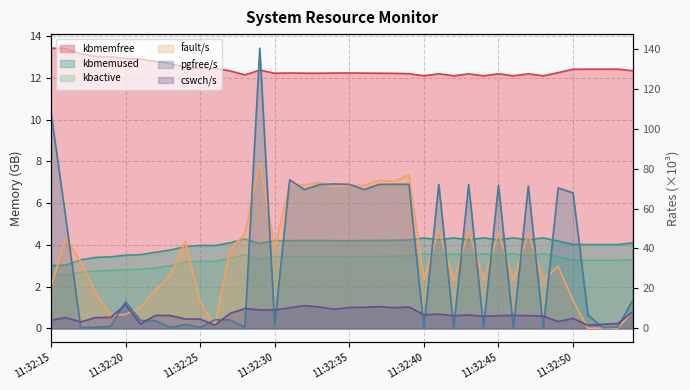

Reading left to right, what are all the values shown in this chart?

kbmemfree: 11:32:15=13.4	11:32:16=13.4	11:32:17=13.1	11:32:18=13.0	11:32:19=13.0	11:32:20=12.9	11:32:21=12.9	11:32:22=12.8	11:32:23=12.7	11:32:24=12.5	11:32:25=12.5	11:32:26=12.5	11:32:27=12.3	11:32:28=12.1	11:32:29=12.4	11:32:30=12.2	11:32:31=12.2	11:32:32=12.2	11:32:33=12.2	11:32:34=12.2	11:32:35=12.2	11:32:36=12.2	11:32:37=12.2	11:32:38=12.2	11:32:39=12.2	11:32:40=12.1	11:32:41=12.2	11:32:42=12.1	11:32:43=12.2	11:32:44=12.1	11:32:45=12.2	11:32:46=12.1	11:32:47=12.2	11:32:48=12.1	11:32:49=12.2	11:32:50=12.4	11:32:51=12.4	11:32:52=12.4	11:32:53=12.4	11:32:54=12.3
kbmemused: 11:32:15=3.0	11:32:16=3.0	11:32:17=3.3	11:32:18=3.4	11:32:19=3.4	11:32:20=3.5	11:32:21=3.5	11:32:22=3.6	11:32:23=3.8	11:32:24=3.9	11:32:25=4.0	11:32:26=4.0	11:32:27=4.1	11:32:28=4.3	11:32:29=4.1	11:32:30=4.2	11:32:31=4.2	11:32:32=4.2	11:32:33=4.2	11:32:34=4.2	11:32:35=4.2	11:32:36=4.2	11:32:37=4.2	11:32:38=4.2	11:32:39=4.2	11:32:40=4.3	11:32:41=4.2	11:32:42=4.3	11:32:43=4.2	11:32:44=4.3	11:32:45=4.2	11:32:46=4.3	11:32:47=4.2	11:32:48=4.3	11:32:49=4.2	11:32:50=4.0	11:32:51=4.0	11:32:52=4.0	11:32:53=4.0	11:32:54=4.1
fault/s: 11:32:15=20.7	11:32:16=45.4	11:32:17=33.4	11:32:18=17.9	11:32:19=6.7	11:32:20=6.9	11:32:21=10.6	11:32:22=19.2	11:32:23=26.8	11:32:24=43.6	11:32:25=13.3	11:32:26=1.5	11:32:27=39.5	11:32:28=47.4	11:32:29=83.0	11:32:30=40.5	11:32:31=72.3	11:32:32=71.8	11:32:33=73.1	11:32:34=70.7	11:32:35=71.8	11:32:36=71.6	11:32:37=74.1	11:32:38=73.6	11:32:39=77.0	11:32:40=24.8	11:32:41=49.5	11:32:42=23.9	11:32:43=48.9	11:32:44=24.4	11:32:45=48.0	11:32:46=24.3	11:32:47=47.7	11:32:48=24.3	11:32:49=31.1	11:32:50=13.9	11:32:51=0.0	11:32:52=0.2	11:32:53=0.2	11:32:54=8.3
pgfree/s: 11:32:15=108.4	11:32:16=55.1	11:32:17=0.3	11:32:18=0.6	11:32:19=1.1	11:32:20=13.4	11:32:21=4.0	11:32:22=3.9	11:32:23=0.4	11:32:24=2.0	11:32:25=0.5	11:32:26=4.3	11:32:27=4.3	11:32:28=0.6	11:32:29=140.3	11:32:30=1.8	11:32:31=74.3	11:32:32=69.5	11:32:33=72.0	11:32:34=72.3	11:32:35=72.1	11:32:36=69.5	11:32:37=72.1	11:32:38=72.1	11:32:39=72.1	11:32:40=0.4	11:32:41=72.0	11:32:42=0.6	11:32:43=72.0	11:32:44=0.5	11:32:45=71.7	11:32:46=0.5	11:32:47=71.2	11:32:48=0.4	11:32:49=70.3	11:32:50=67.8	11:32:51=6.7	11:32:52=0.3	11:32:53=0.7	11:32:54=14.1
cswch/s: 11:32:15=4.1	11:32:16=5.4	11:32:17=3.2	11:32:18=5.4	11:32:19=5.5	11:32:20=11.9	11:32:21=2.2	11:32:22=6.5	11:32:23=6.5	11:32:24=4.7	11:32:25=4.7	11:32:26=1.7	11:32:27=7.5	11:32:28=9.9	11:32:29=9.3	11:32:30=9.2	11:32:31=10.3	11:32:32=11.4	11:32:33=10.7	11:32:34=9.6	11:32:35=10.5	11:32:36=10.6	11:32:37=10.9	11:32:38=10.4	11:32:39=10.7	11:32:40=6.8	11:32:41=7.2	11:32:42=6.3	11:32:43=6.7	11:32:44=6.1	11:32:45=6.4	11:32:46=6.5	11:32:47=6.4	11:32:48=6.2	11:32:49=3.4	11:32:50=5.0	11:32:51=1.6	11:32:52=2.1	11:32:53=2.5	11:32:54=8.3
kbactive: 11:32:15=2.5	11:32:16=2.5	11:32:17=2.7	11:32:18=2.8	11:32:19=2.8	11:32:20=2.8	11:32:21=2.8	11:32:22=2.9	11:32:23=3.0	11:32:24=3.2	11:32:25=3.2	11:32:26=3.2	11:32:27=3.3	11:32:28=3.5	11:32:29=3.3	11:32:30=3.5	11:32:31=3.4	11:32:32=3.5	11:32:33=3.5	11:32:34=3.4	11:32:35=3.4	11:32:36=3.5	11:32:37=3.5	11:32:38=3.5	11:32:39=3.5	11:32:40=3.6	11:32:41=3.5	11:32:42=3.6	11:32:43=3.5	11:32:44=3.6	11:32:45=3.5	11:32:46=3.6	11:32:47=3.5	11:32:48=3.6	11:32:49=3.4	11:32:50=3.3	11:32:51=3.3	11:32:52=3.3	11:32:53=3.3	11:32:54=3.3